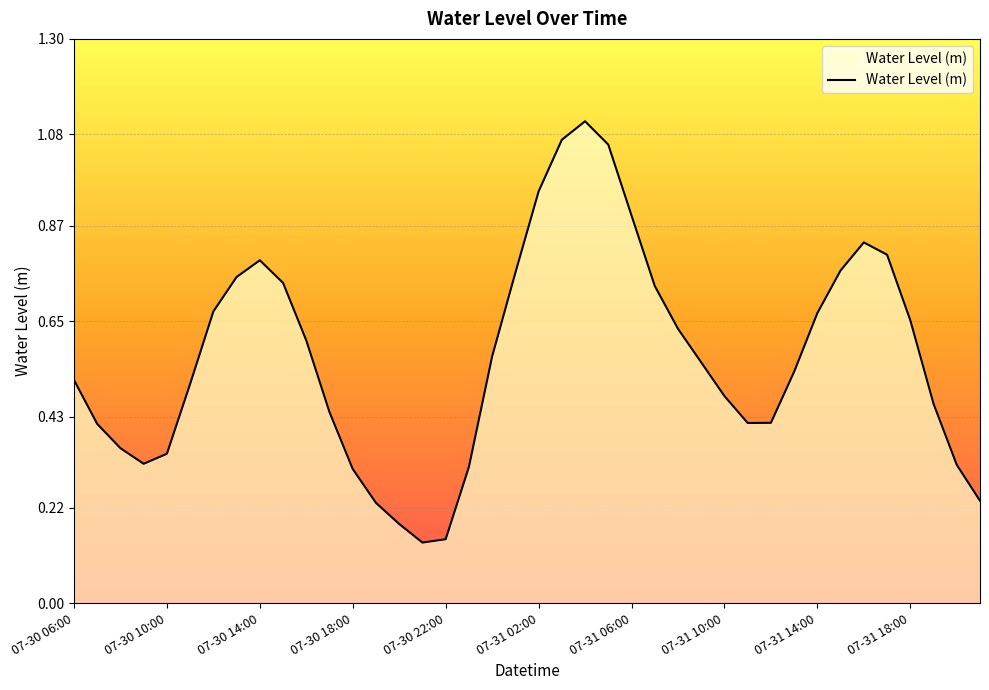

What is the greatest value displayed?

1.1